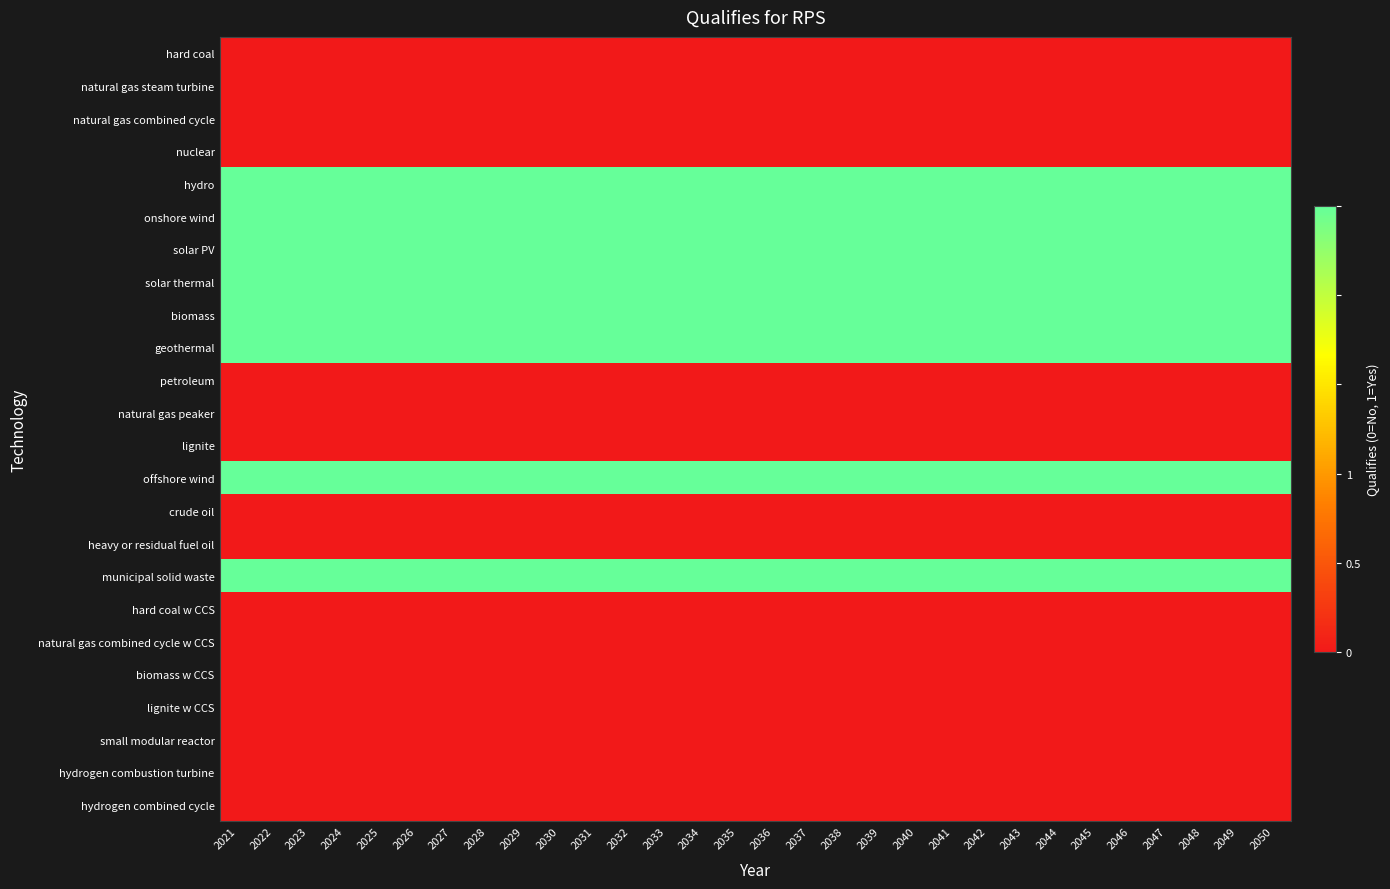

Reading right to left, what are all the values shown in this chart?

hard coal: 2050=0	2049=0	2048=0	2047=0	2046=0	2045=0	2044=0	2043=0	2042=0	2041=0	2040=0	2039=0	2038=0	2037=0	2036=0	2035=0	2034=0	2033=0	2032=0	2031=0	2030=0	2029=0	2028=0	2027=0	2026=0	2025=0	2024=0	2023=0	2022=0	2021=0
natural gas steam turbine: 2050=0	2049=0	2048=0	2047=0	2046=0	2045=0	2044=0	2043=0	2042=0	2041=0	2040=0	2039=0	2038=0	2037=0	2036=0	2035=0	2034=0	2033=0	2032=0	2031=0	2030=0	2029=0	2028=0	2027=0	2026=0	2025=0	2024=0	2023=0	2022=0	2021=0
natural gas combined cycle: 2050=0	2049=0	2048=0	2047=0	2046=0	2045=0	2044=0	2043=0	2042=0	2041=0	2040=0	2039=0	2038=0	2037=0	2036=0	2035=0	2034=0	2033=0	2032=0	2031=0	2030=0	2029=0	2028=0	2027=0	2026=0	2025=0	2024=0	2023=0	2022=0	2021=0
nuclear: 2050=0	2049=0	2048=0	2047=0	2046=0	2045=0	2044=0	2043=0	2042=0	2041=0	2040=0	2039=0	2038=0	2037=0	2036=0	2035=0	2034=0	2033=0	2032=0	2031=0	2030=0	2029=0	2028=0	2027=0	2026=0	2025=0	2024=0	2023=0	2022=0	2021=0
hydro: 2050=1	2049=1	2048=1	2047=1	2046=1	2045=1	2044=1	2043=1	2042=1	2041=1	2040=1	2039=1	2038=1	2037=1	2036=1	2035=1	2034=1	2033=1	2032=1	2031=1	2030=1	2029=1	2028=1	2027=1	2026=1	2025=1	2024=1	2023=1	2022=1	2021=1
onshore wind: 2050=1	2049=1	2048=1	2047=1	2046=1	2045=1	2044=1	2043=1	2042=1	2041=1	2040=1	2039=1	2038=1	2037=1	2036=1	2035=1	2034=1	2033=1	2032=1	2031=1	2030=1	2029=1	2028=1	2027=1	2026=1	2025=1	2024=1	2023=1	2022=1	2021=1
solar PV: 2050=1	2049=1	2048=1	2047=1	2046=1	2045=1	2044=1	2043=1	2042=1	2041=1	2040=1	2039=1	2038=1	2037=1	2036=1	2035=1	2034=1	2033=1	2032=1	2031=1	2030=1	2029=1	2028=1	2027=1	2026=1	2025=1	2024=1	2023=1	2022=1	2021=1
solar thermal: 2050=1	2049=1	2048=1	2047=1	2046=1	2045=1	2044=1	2043=1	2042=1	2041=1	2040=1	2039=1	2038=1	2037=1	2036=1	2035=1	2034=1	2033=1	2032=1	2031=1	2030=1	2029=1	2028=1	2027=1	2026=1	2025=1	2024=1	2023=1	2022=1	2021=1
biomass: 2050=1	2049=1	2048=1	2047=1	2046=1	2045=1	2044=1	2043=1	2042=1	2041=1	2040=1	2039=1	2038=1	2037=1	2036=1	2035=1	2034=1	2033=1	2032=1	2031=1	2030=1	2029=1	2028=1	2027=1	2026=1	2025=1	2024=1	2023=1	2022=1	2021=1
geothermal: 2050=1	2049=1	2048=1	2047=1	2046=1	2045=1	2044=1	2043=1	2042=1	2041=1	2040=1	2039=1	2038=1	2037=1	2036=1	2035=1	2034=1	2033=1	2032=1	2031=1	2030=1	2029=1	2028=1	2027=1	2026=1	2025=1	2024=1	2023=1	2022=1	2021=1
petroleum: 2050=0	2049=0	2048=0	2047=0	2046=0	2045=0	2044=0	2043=0	2042=0	2041=0	2040=0	2039=0	2038=0	2037=0	2036=0	2035=0	2034=0	2033=0	2032=0	2031=0	2030=0	2029=0	2028=0	2027=0	2026=0	2025=0	2024=0	2023=0	2022=0	2021=0
natural gas peaker: 2050=0	2049=0	2048=0	2047=0	2046=0	2045=0	2044=0	2043=0	2042=0	2041=0	2040=0	2039=0	2038=0	2037=0	2036=0	2035=0	2034=0	2033=0	2032=0	2031=0	2030=0	2029=0	2028=0	2027=0	2026=0	2025=0	2024=0	2023=0	2022=0	2021=0
lignite: 2050=0	2049=0	2048=0	2047=0	2046=0	2045=0	2044=0	2043=0	2042=0	2041=0	2040=0	2039=0	2038=0	2037=0	2036=0	2035=0	2034=0	2033=0	2032=0	2031=0	2030=0	2029=0	2028=0	2027=0	2026=0	2025=0	2024=0	2023=0	2022=0	2021=0
offshore wind: 2050=1	2049=1	2048=1	2047=1	2046=1	2045=1	2044=1	2043=1	2042=1	2041=1	2040=1	2039=1	2038=1	2037=1	2036=1	2035=1	2034=1	2033=1	2032=1	2031=1	2030=1	2029=1	2028=1	2027=1	2026=1	2025=1	2024=1	2023=1	2022=1	2021=1
crude oil: 2050=0	2049=0	2048=0	2047=0	2046=0	2045=0	2044=0	2043=0	2042=0	2041=0	2040=0	2039=0	2038=0	2037=0	2036=0	2035=0	2034=0	2033=0	2032=0	2031=0	2030=0	2029=0	2028=0	2027=0	2026=0	2025=0	2024=0	2023=0	2022=0	2021=0
heavy or residual fuel oil: 2050=0	2049=0	2048=0	2047=0	2046=0	2045=0	2044=0	2043=0	2042=0	2041=0	2040=0	2039=0	2038=0	2037=0	2036=0	2035=0	2034=0	2033=0	2032=0	2031=0	2030=0	2029=0	2028=0	2027=0	2026=0	2025=0	2024=0	2023=0	2022=0	2021=0
municipal solid waste: 2050=1	2049=1	2048=1	2047=1	2046=1	2045=1	2044=1	2043=1	2042=1	2041=1	2040=1	2039=1	2038=1	2037=1	2036=1	2035=1	2034=1	2033=1	2032=1	2031=1	2030=1	2029=1	2028=1	2027=1	2026=1	2025=1	2024=1	2023=1	2022=1	2021=1
hard coal w CCS: 2050=0	2049=0	2048=0	2047=0	2046=0	2045=0	2044=0	2043=0	2042=0	2041=0	2040=0	2039=0	2038=0	2037=0	2036=0	2035=0	2034=0	2033=0	2032=0	2031=0	2030=0	2029=0	2028=0	2027=0	2026=0	2025=0	2024=0	2023=0	2022=0	2021=0
natural gas combined cycle w CCS: 2050=0	2049=0	2048=0	2047=0	2046=0	2045=0	2044=0	2043=0	2042=0	2041=0	2040=0	2039=0	2038=0	2037=0	2036=0	2035=0	2034=0	2033=0	2032=0	2031=0	2030=0	2029=0	2028=0	2027=0	2026=0	2025=0	2024=0	2023=0	2022=0	2021=0
biomass w CCS: 2050=0	2049=0	2048=0	2047=0	2046=0	2045=0	2044=0	2043=0	2042=0	2041=0	2040=0	2039=0	2038=0	2037=0	2036=0	2035=0	2034=0	2033=0	2032=0	2031=0	2030=0	2029=0	2028=0	2027=0	2026=0	2025=0	2024=0	2023=0	2022=0	2021=0
lignite w CCS: 2050=0	2049=0	2048=0	2047=0	2046=0	2045=0	2044=0	2043=0	2042=0	2041=0	2040=0	2039=0	2038=0	2037=0	2036=0	2035=0	2034=0	2033=0	2032=0	2031=0	2030=0	2029=0	2028=0	2027=0	2026=0	2025=0	2024=0	2023=0	2022=0	2021=0
small modular reactor: 2050=0	2049=0	2048=0	2047=0	2046=0	2045=0	2044=0	2043=0	2042=0	2041=0	2040=0	2039=0	2038=0	2037=0	2036=0	2035=0	2034=0	2033=0	2032=0	2031=0	2030=0	2029=0	2028=0	2027=0	2026=0	2025=0	2024=0	2023=0	2022=0	2021=0
hydrogen combustion turbine: 2050=0	2049=0	2048=0	2047=0	2046=0	2045=0	2044=0	2043=0	2042=0	2041=0	2040=0	2039=0	2038=0	2037=0	2036=0	2035=0	2034=0	2033=0	2032=0	2031=0	2030=0	2029=0	2028=0	2027=0	2026=0	2025=0	2024=0	2023=0	2022=0	2021=0
hydrogen combined cycle: 2050=0	2049=0	2048=0	2047=0	2046=0	2045=0	2044=0	2043=0	2042=0	2041=0	2040=0	2039=0	2038=0	2037=0	2036=0	2035=0	2034=0	2033=0	2032=0	2031=0	2030=0	2029=0	2028=0	2027=0	2026=0	2025=0	2024=0	2023=0	2022=0	2021=0